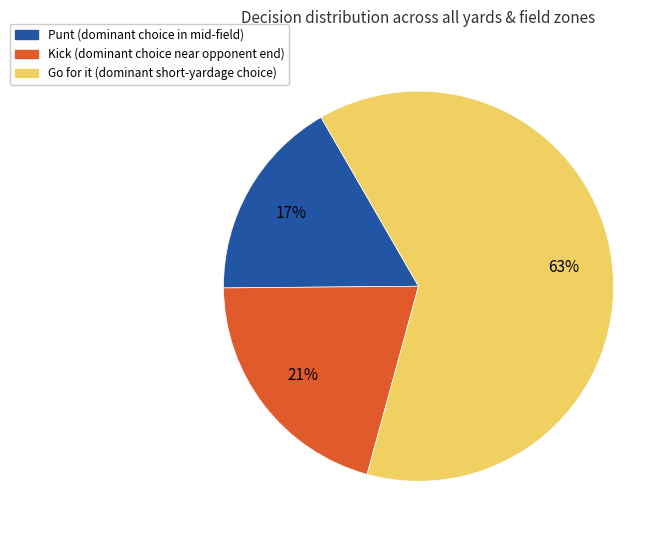

How many slices are in this pie chart?

3